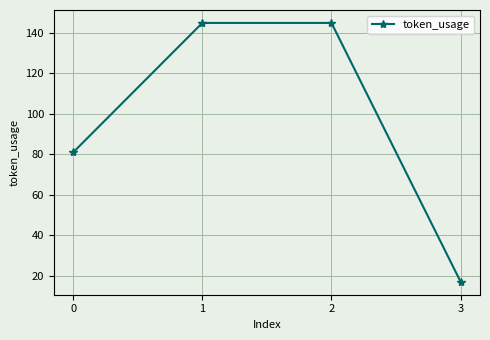

Reading right to left, what are all the values shown in this chart?

3=17	2=145	1=145	0=81